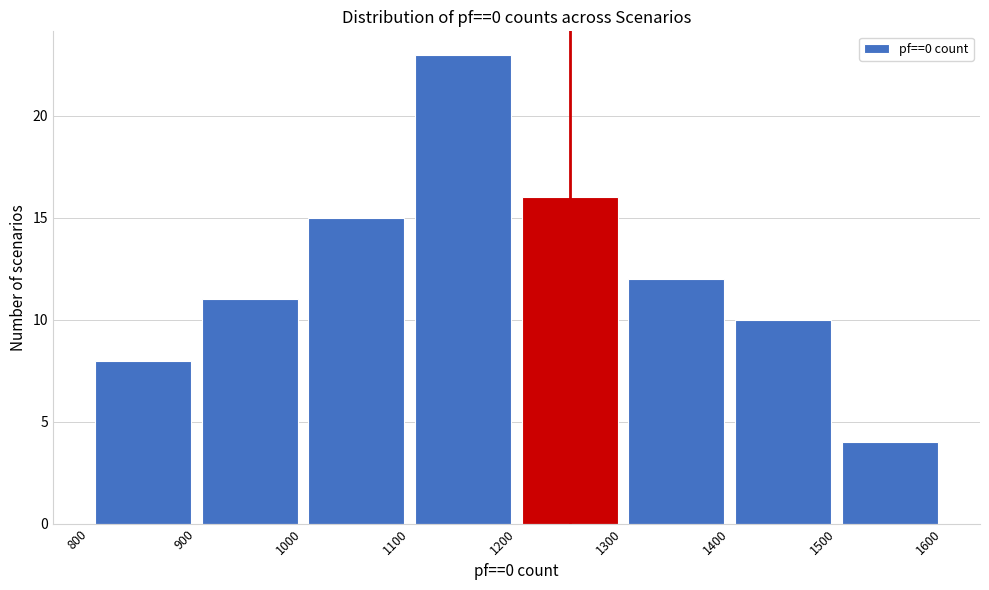

How tall is the bar that spans 1100 to 1200 on the x-axis? The values are not printed on the chart, so give them approximately, as read against the axis.

23